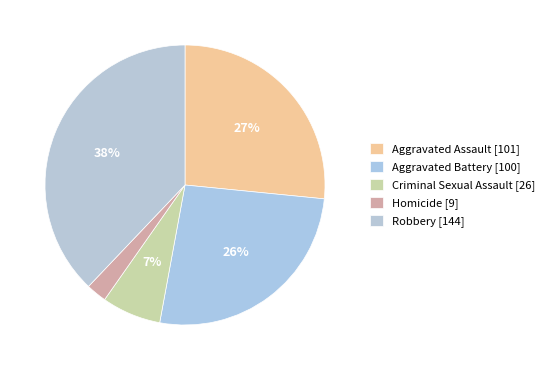

To the nearest percent, what portion does Aggravated Battery represent?

26%